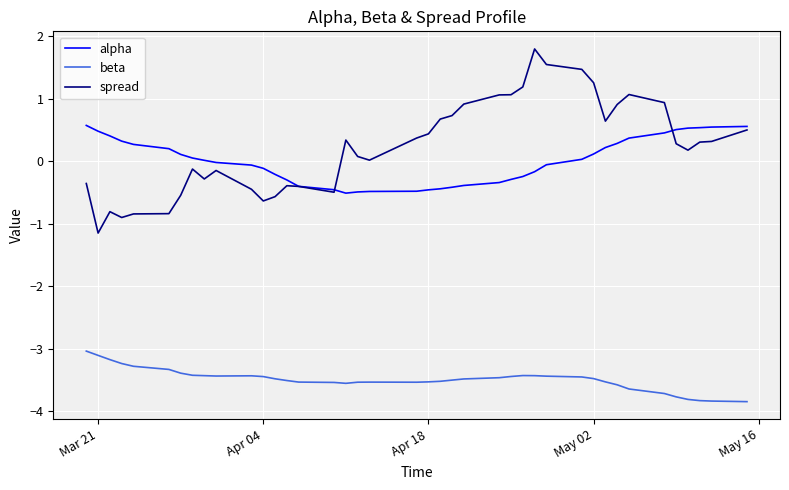

Does the chart have visible grid lines?

Yes